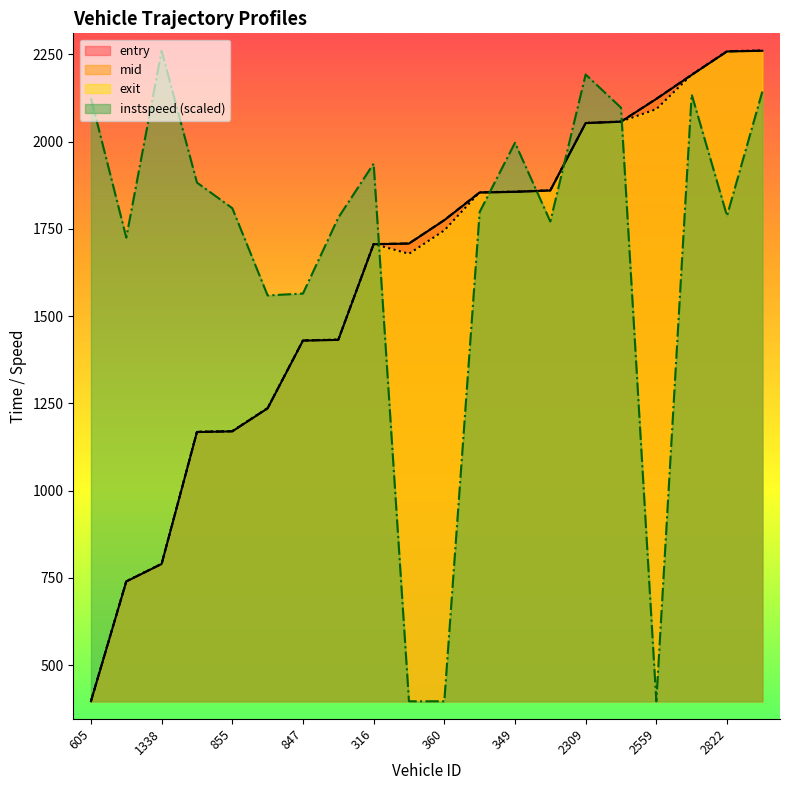

Reading left to right, list all the values displayed in this chart.

entry: 605=396.8	572=739.8	1338=790.0	323=1167.9	855=1169.8	554=1235.7	847=1429.7	331=1431.8	316=1705.8	138=1707.7	360=1774.6	364=1853.8	349=1855.8	334=1859.6	2309=2052.6	842=2056.7	2559=2121.9	2841=2190.6	2822=2257.9	2850=2259.9
mid: 605=397.2	572=740.2	1338=790.4	323=1168.3	855=1170.2	554=1236.2	847=1430.2	331=1432.3	316=1706.3	138=1708.1	360=1775.0	364=1854.2	349=1856.2	334=1860.0	2309=2053.1	842=2057.1	2559=2122.3	2841=2191.1	2822=2258.3	2850=2260.3
exit: 605=397.6	572=740.7	1338=790.8	323=1168.8	855=1170.7	554=1236.7	847=1430.7	331=1432.7	316=1706.7	138=1678.4	360=1745.5	364=1854.7	349=1856.6	334=1860.5	2309=2053.4	842=2057.5	2559=2092.7	2841=2191.5	2822=2258.8	2850=2260.7
instspeed: 605=2124.1	572=1724.8	1338=2259.9	323=1882.4	855=1809.0	554=1559.2	847=1564.6	331=1781.9	316=1936.7	138=396.8	360=396.8	364=1798.2	349=1996.4	334=1771.0	2309=2192.0	842=2096.9	2559=396.8	2841=2134.9	2822=1787.3	2850=2143.1